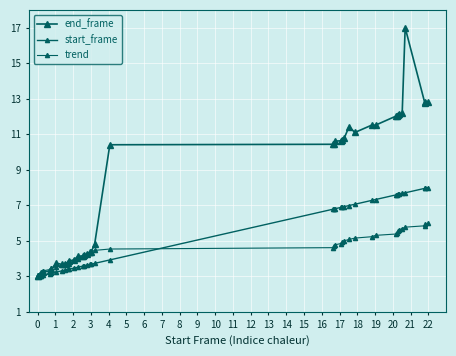

What is the difference between the maximum and second lowest values in the trend series?

2.9